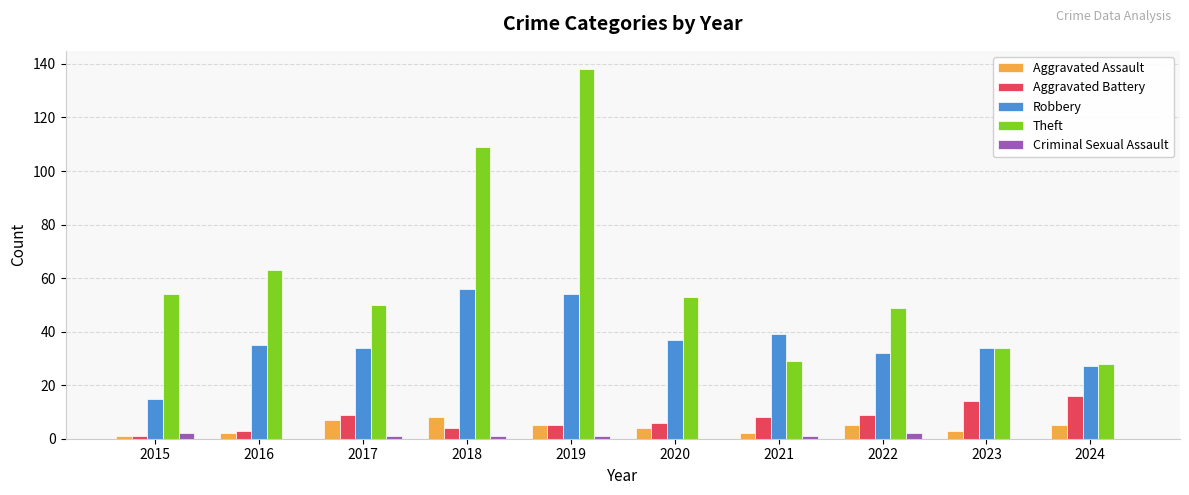

Which category has the highest value in the Theft series?

2019